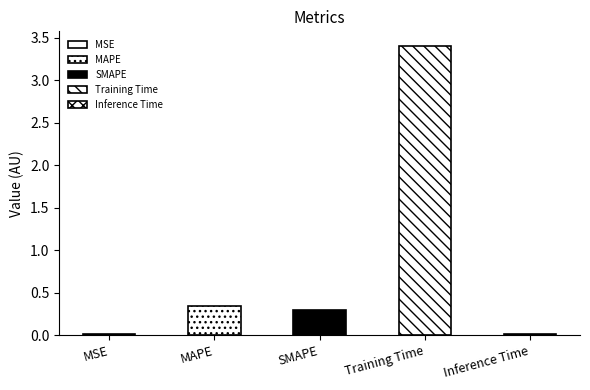

Is it true that the value at Inference Time is 0.0?

False